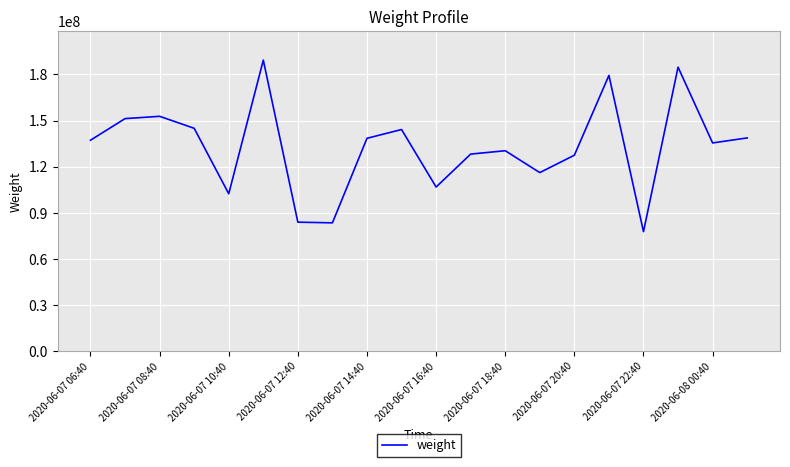

What is the greatest value displayed?

189267756